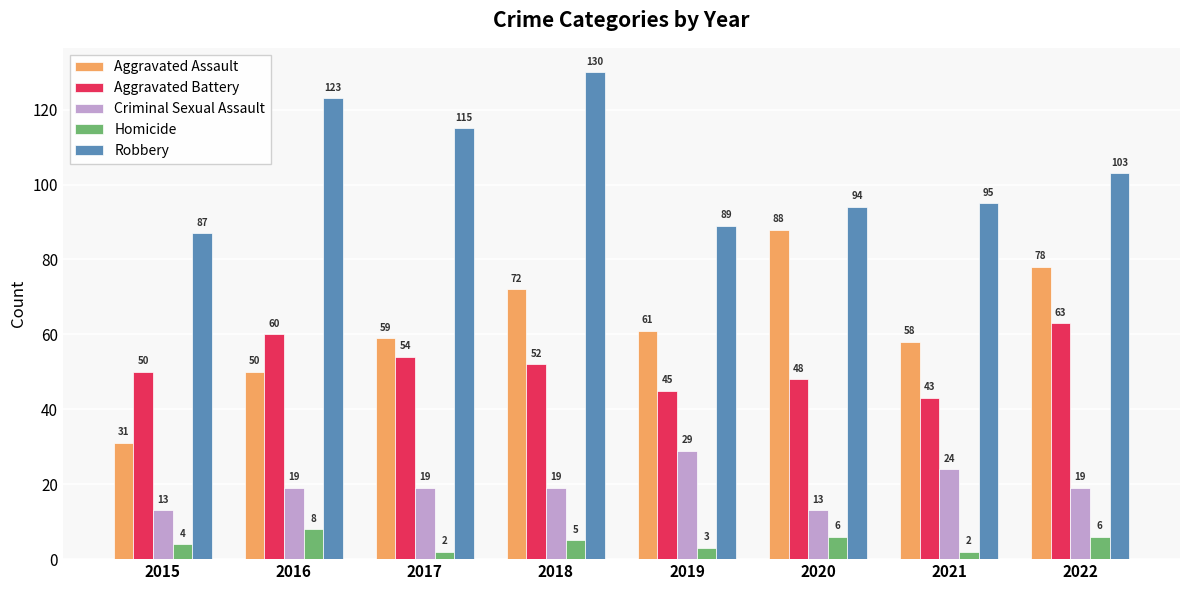

Which series changed the most between 2018 and 2021?

Robbery